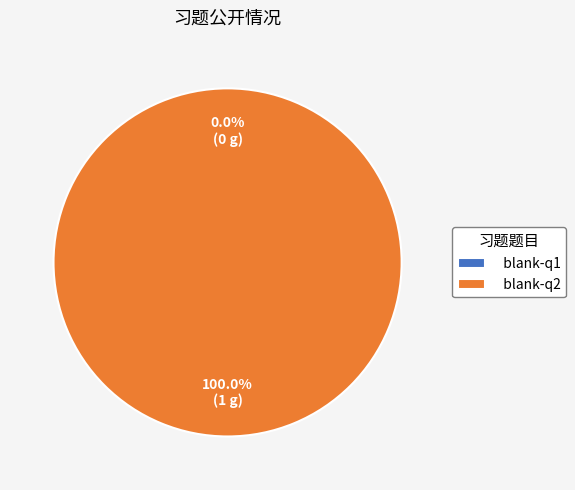

To the nearest percent, what is the combined percentage of blank-q1 and blank-q2?

100%